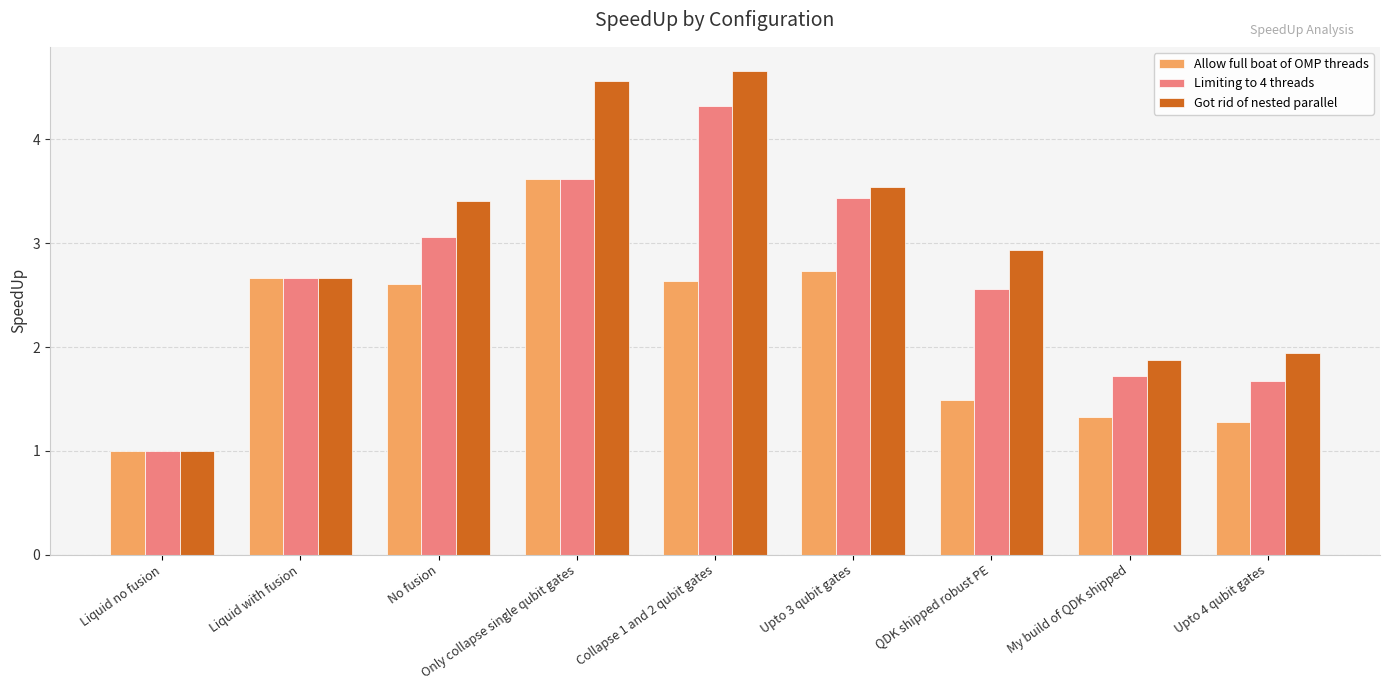

Is the value of Limiting to 4 threads at Upto 3 qubit gates greater than the value of Allow full boat of OMP threads at QDK shipped robust PE?

Yes